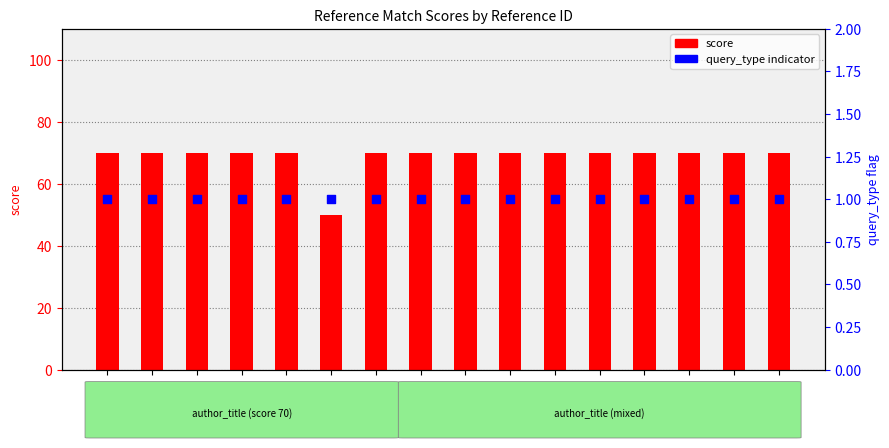

At how many categories does at least one series exceed 32?

16